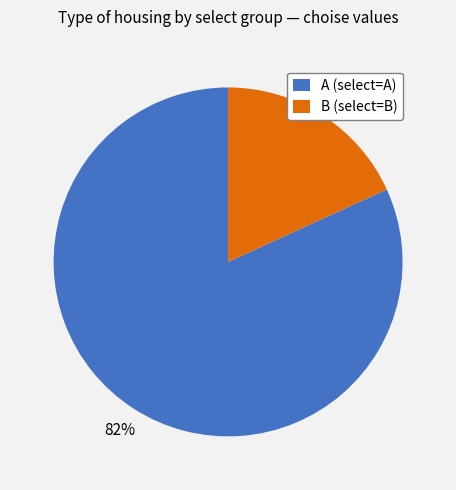

To the nearest percent, what portion does A (select=A) represent?

82%